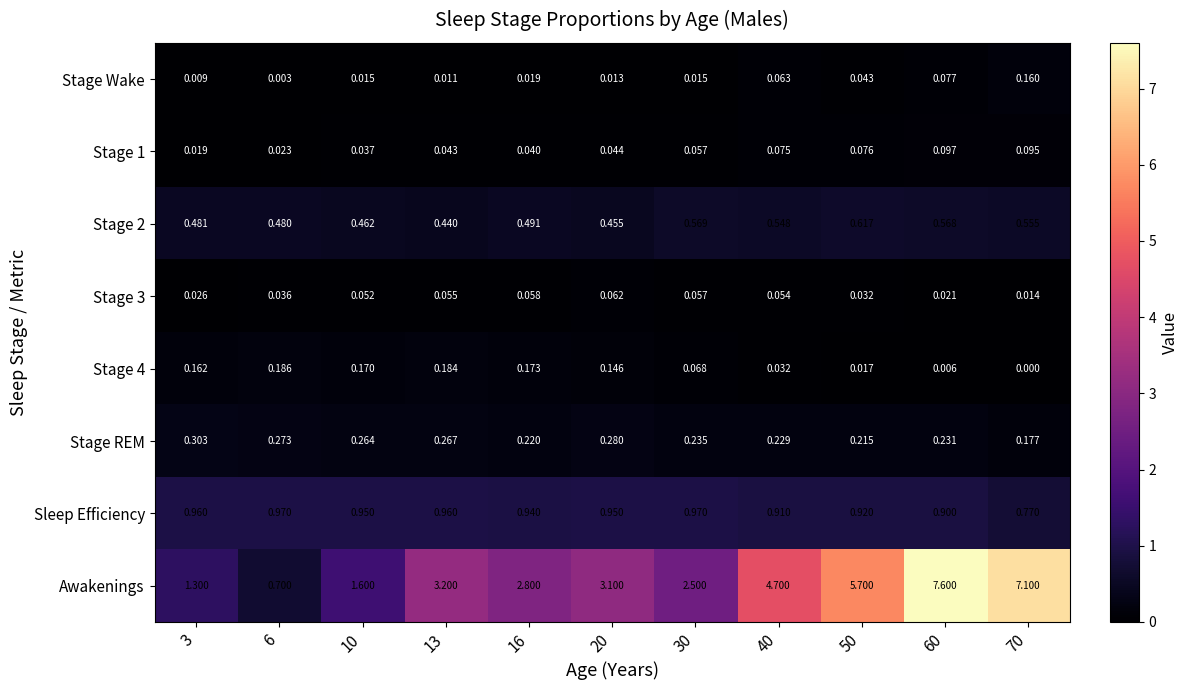

Which series has the largest range (max minus min)?

Awakenings